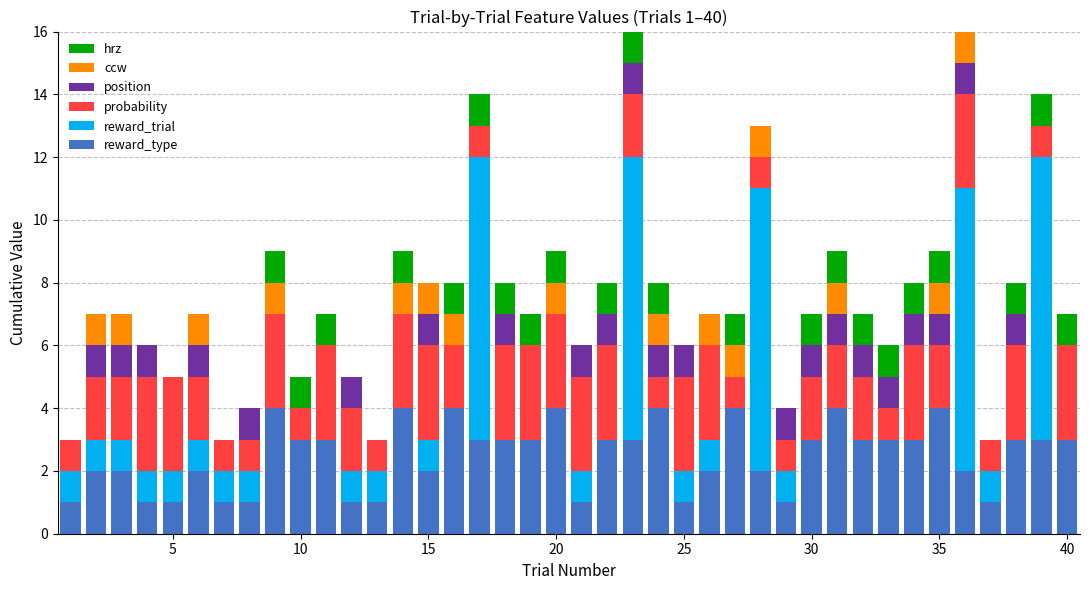

What is the highest value of the reward_type series?

4